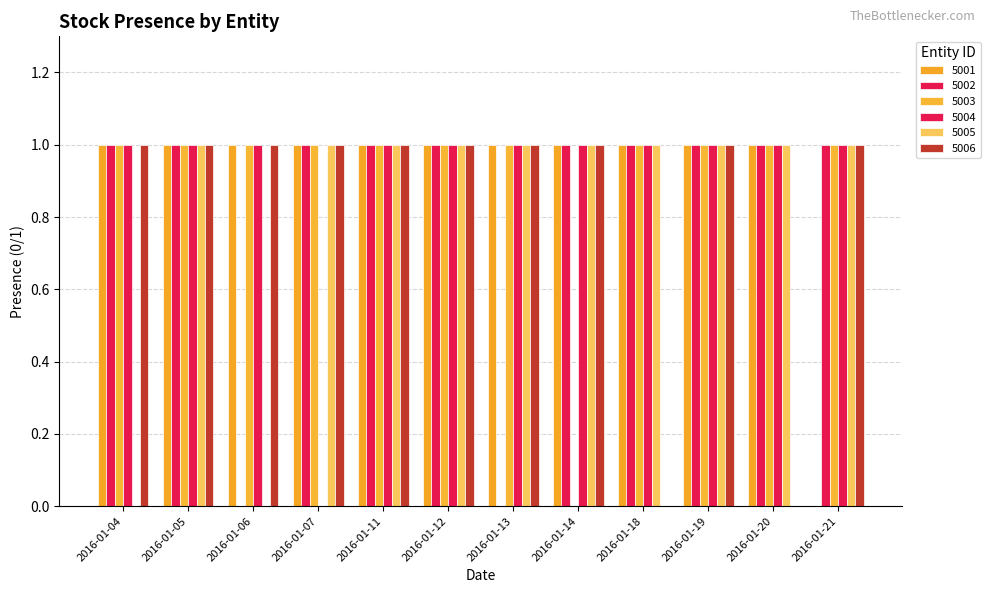

How many groups of bars are there?

12